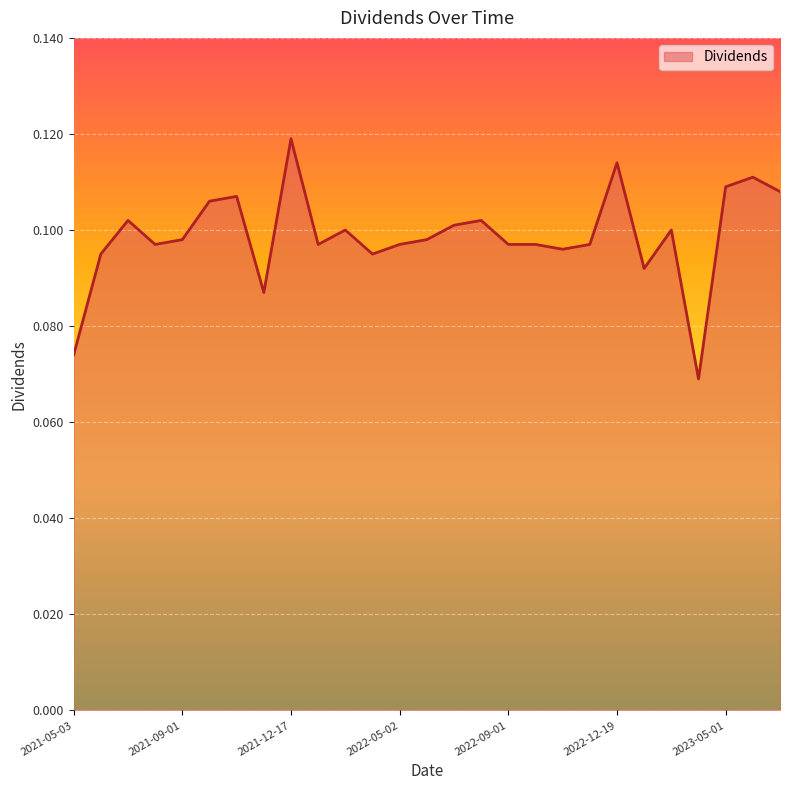

List the labels in order of value, largest first.

2021-12-17, 2022-12-19, 2023-06-01, 2023-05-01, 2023-07-03, 2021-11-01, 2021-10-01, 2021-07-01, 2022-08-01, 2022-07-01, 2022-03-01, 2023-03-01, 2021-09-01, 2022-06-01, 2021-08-02, 2022-02-01, 2022-05-02, 2022-09-01, 2022-10-03, 2022-12-01, 2022-11-01, 2021-06-01, 2022-04-01, 2023-02-01, 2021-12-01, 2021-05-03, 2023-04-03